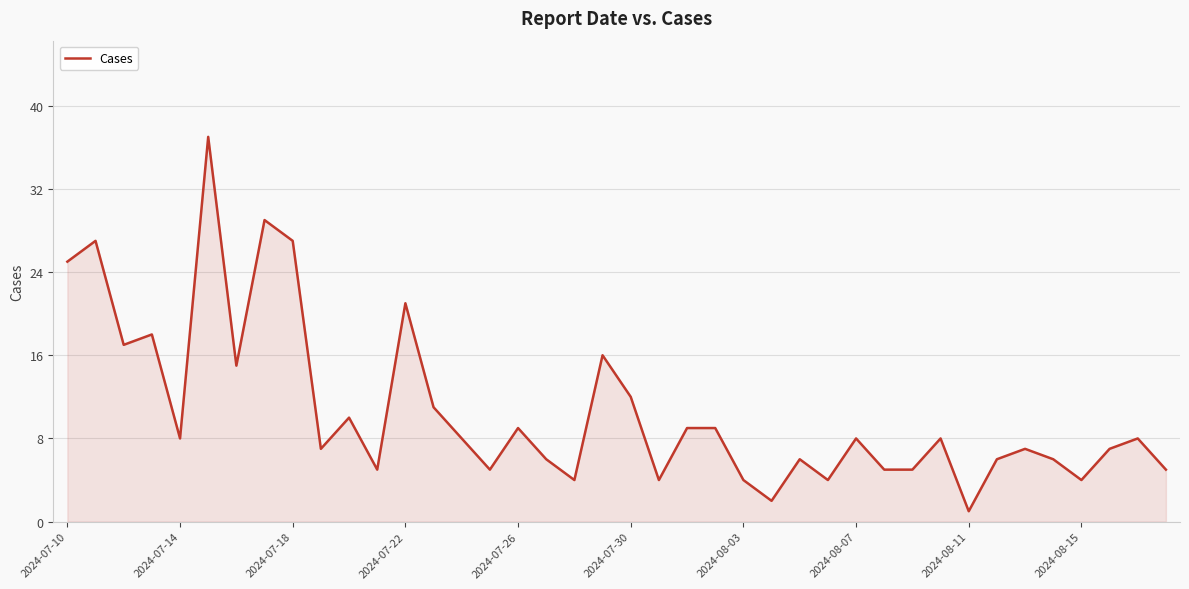

Count the number of categories in the chart.

40